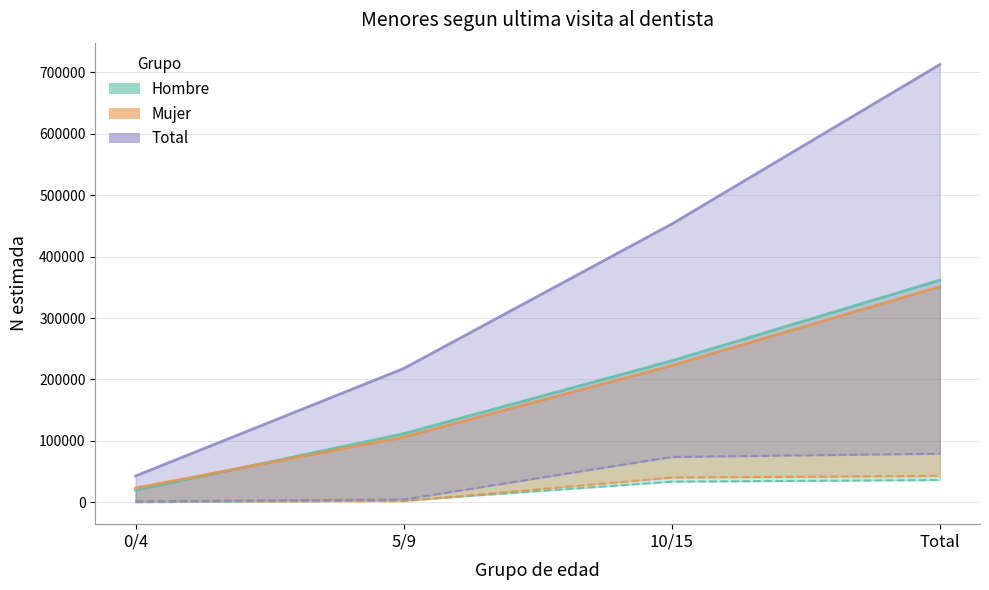

Which series has the largest range (max minus min)?

Total N (estimada)